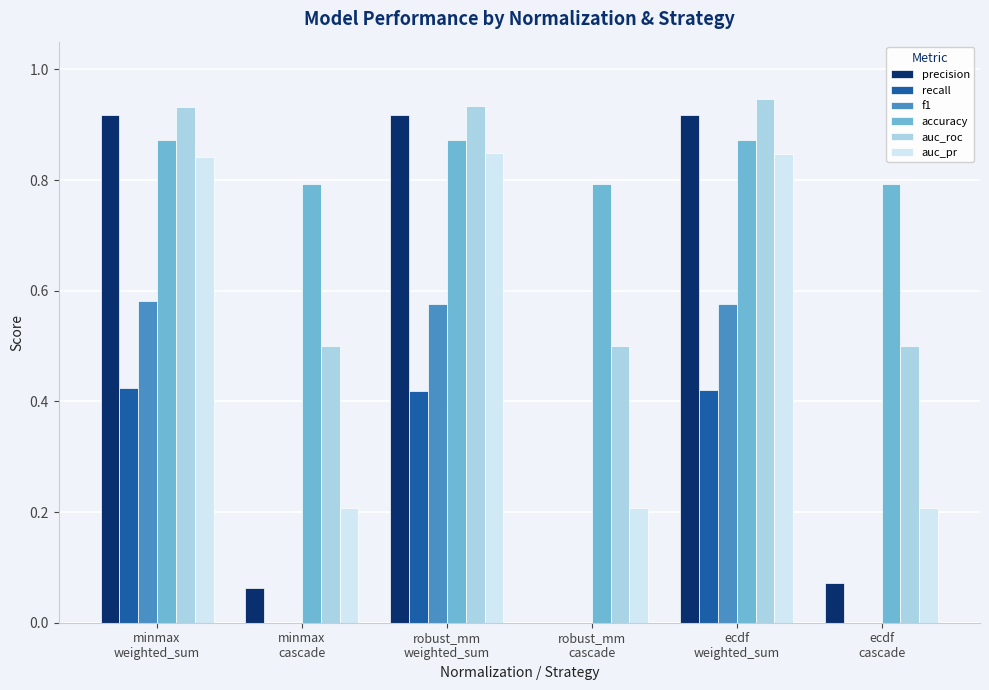

Which series has the largest total across all categories?

accuracy